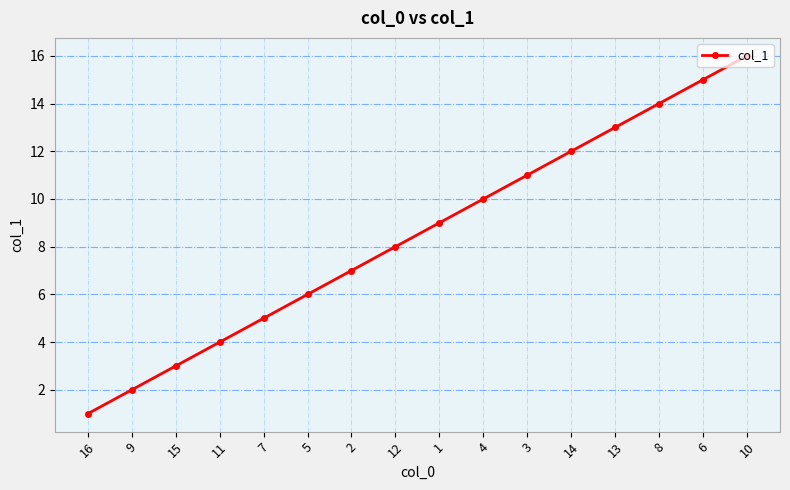

What is the label of the 10th point from the left?

4